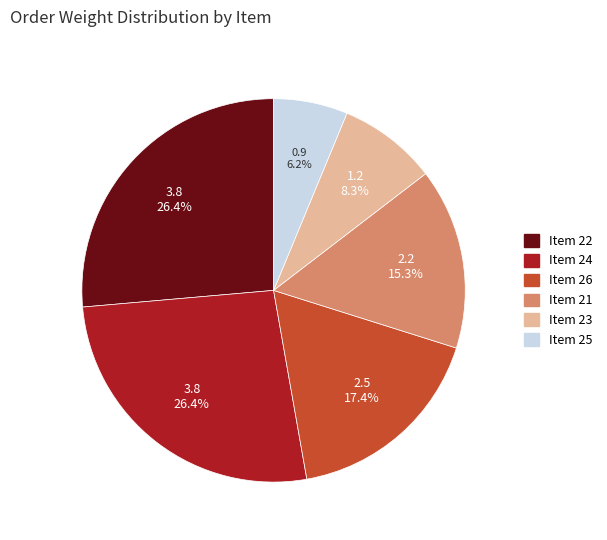

Between Item 26 and Item 21, which is larger?

Item 26